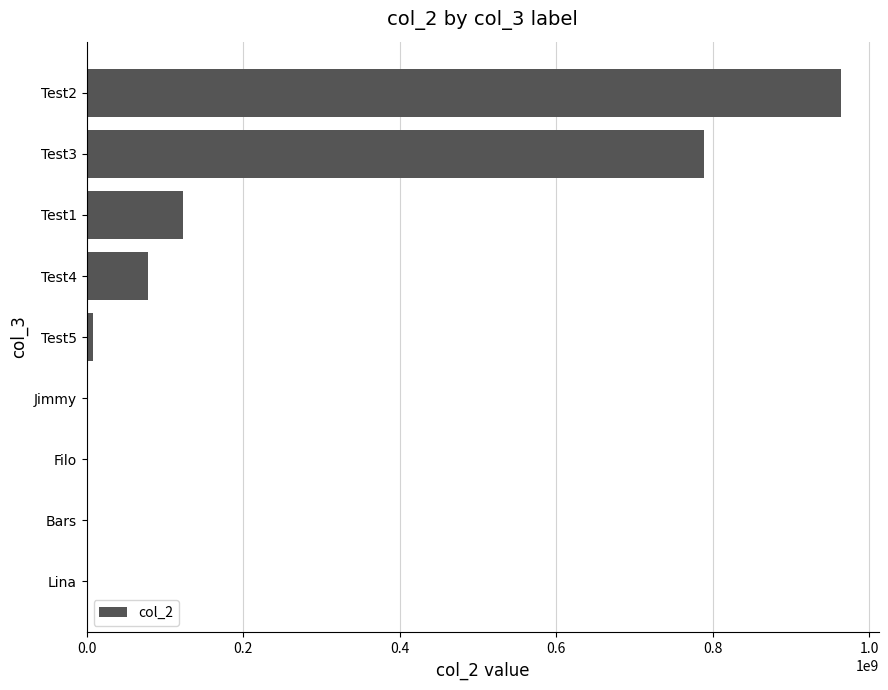

What is the maximum value shown in the chart?

963852741